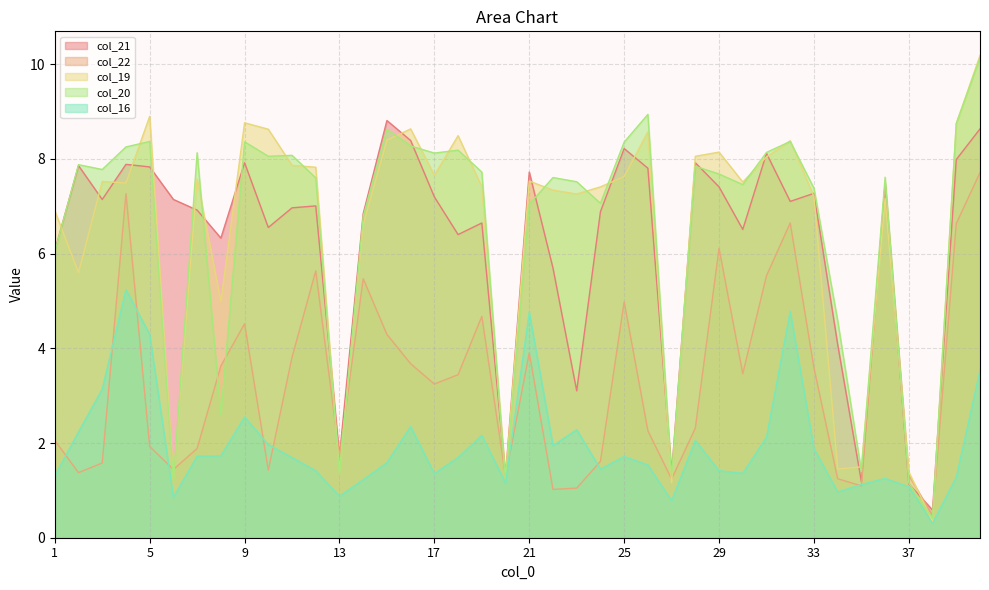

Which series has the largest range (max minus min)?

col_19